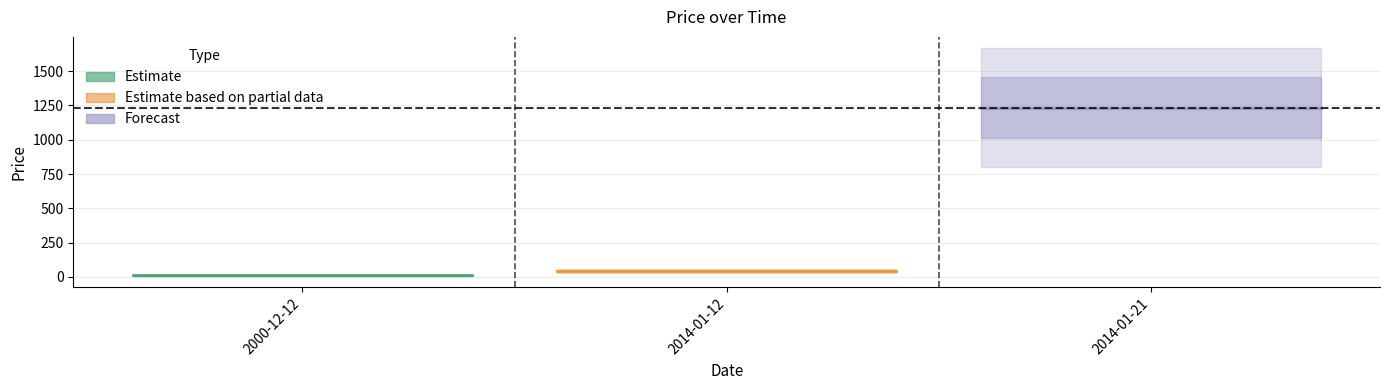

Where is the data nearest to the value 623?

2014-01-12